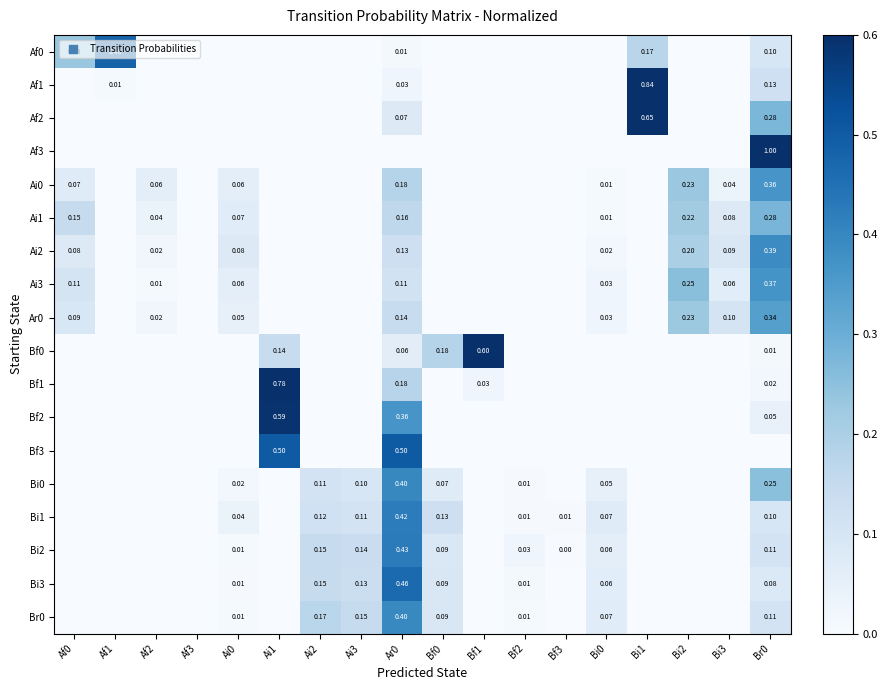

How many values in Bf0 are above zero?

5